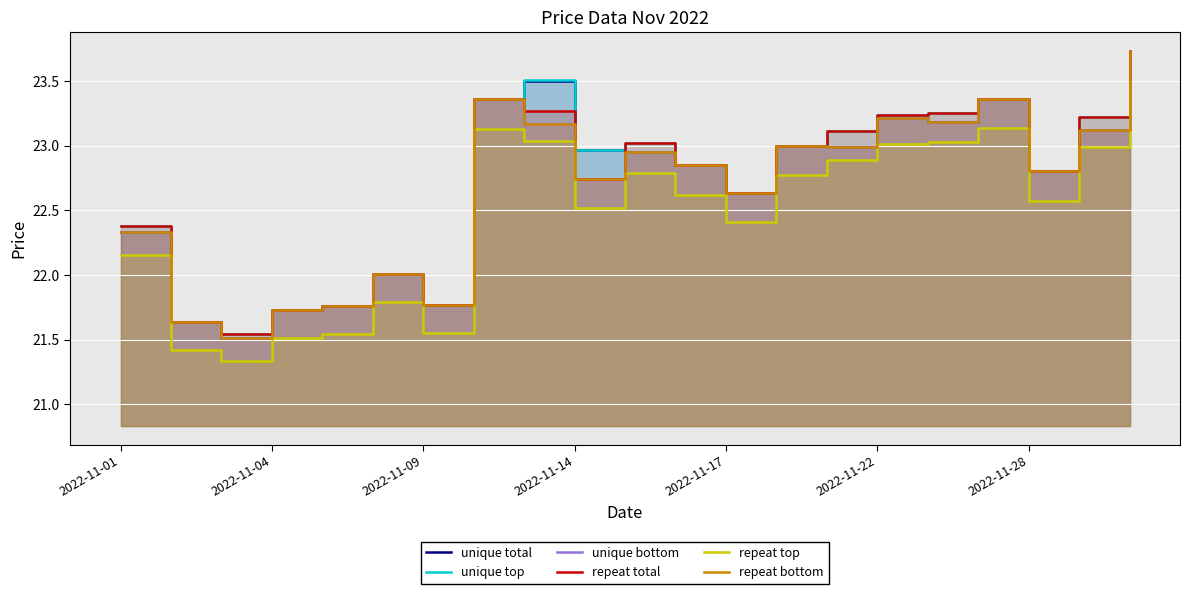

At which category is the sum across all series the highest?

20